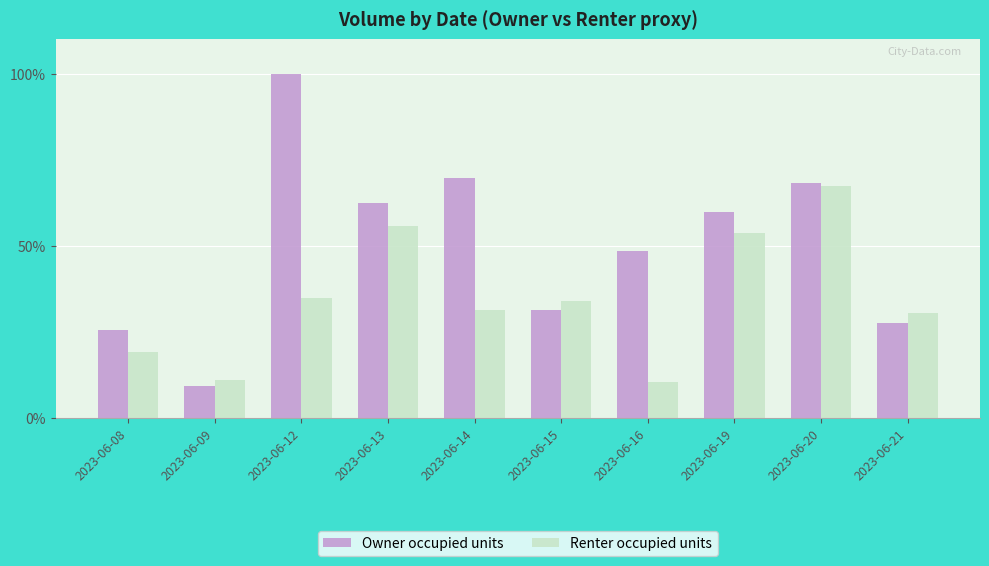

The value of Renter occupied units at 2023-06-16 is 10.4. True or false?

True